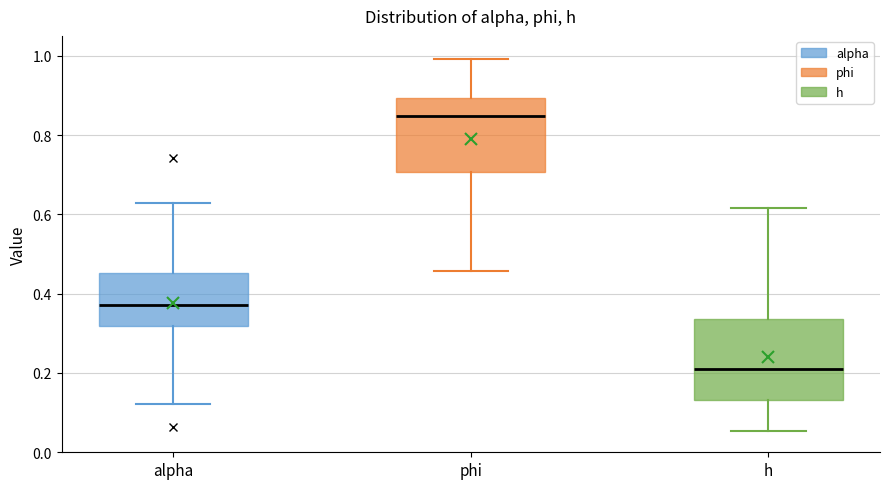

Which box has the lowest median line?

h